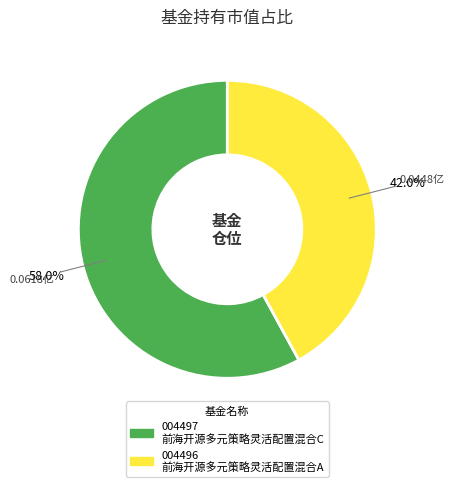

Is there a majority slice in this chart?

Yes